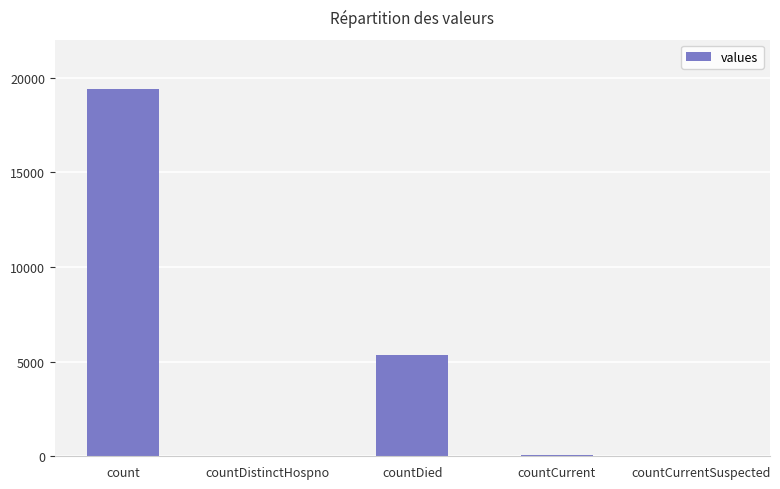

What is the change in value from countCurrent to countCurrentSuspected?

-60